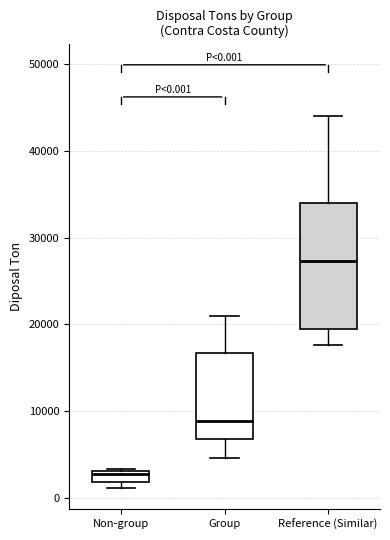

Which box's median line is the highest?

Reference (Similar)